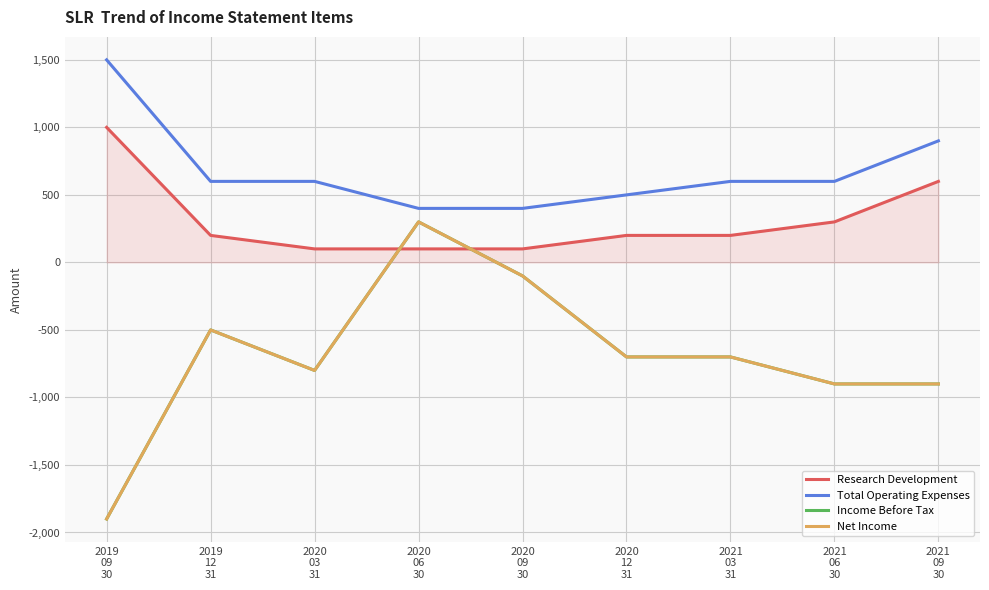

What is the difference between the maximum and minimum values in the Income Before Tax series?

2200